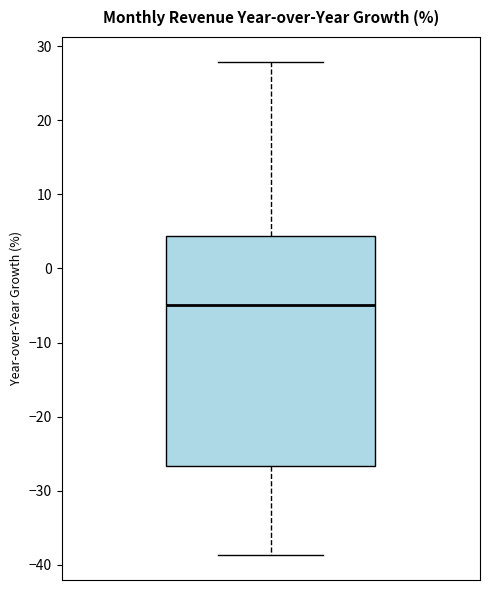

Transcribe this box plot: give where the median line is, the range the box spans, and where the two whiskers end, as read against the y-axis. The values are not printed on the chart, so give them approximately, as read against the axis.

median -5, box -27 to 4, whiskers -39 to 28